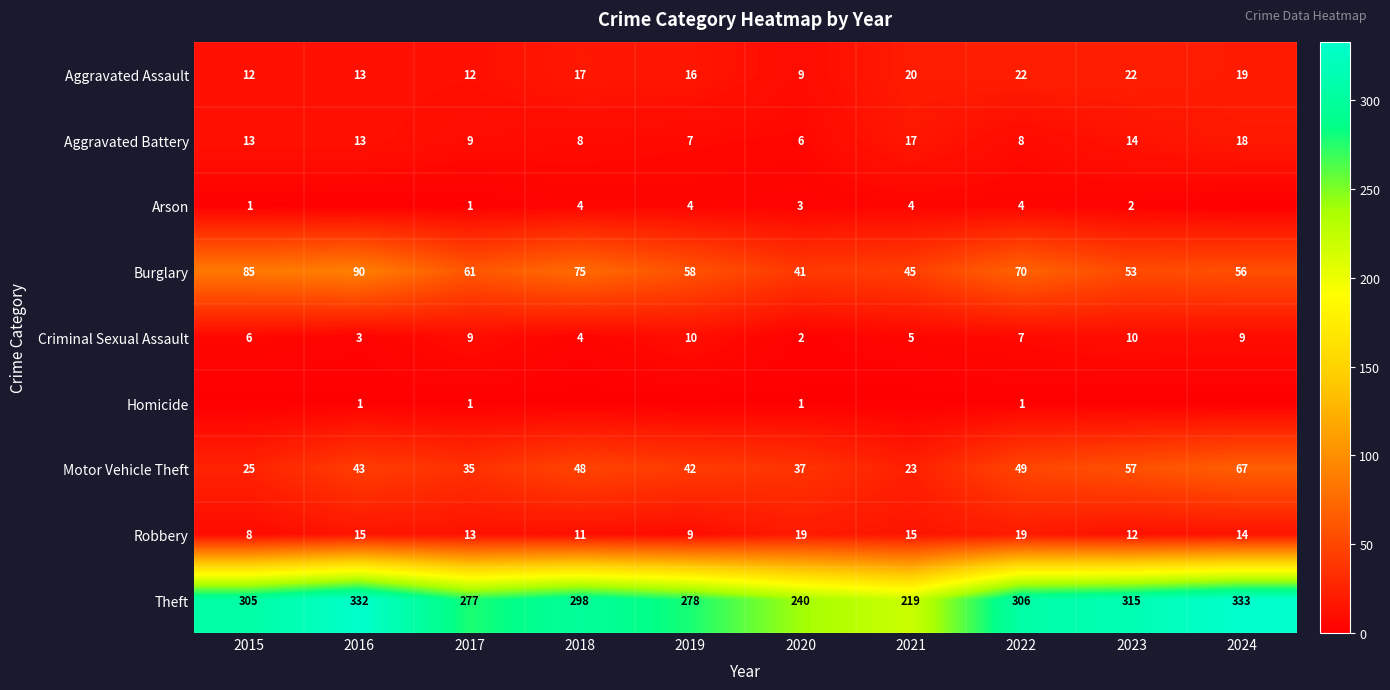

What value does the Motor Vehicle Theft series have at 2023, to the nearest 5?

55